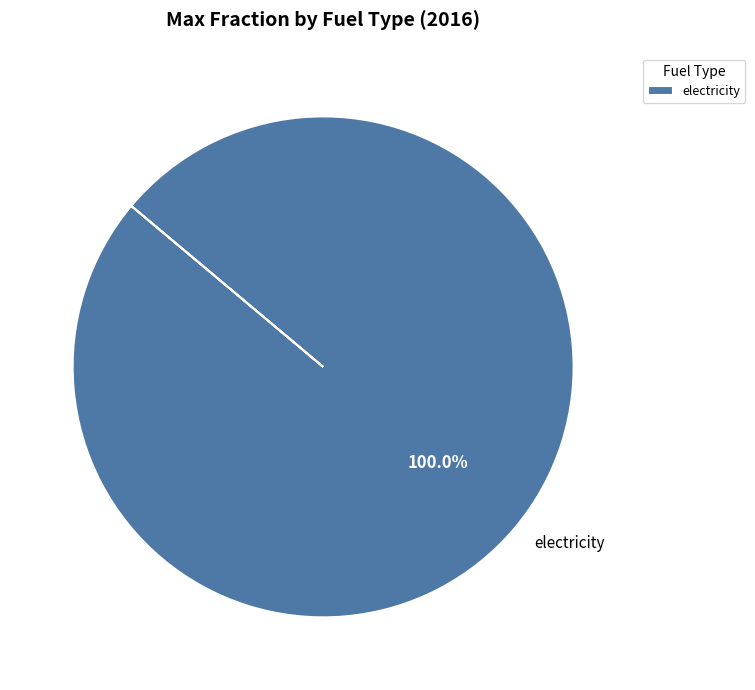

Does any single category account for the majority?

Yes